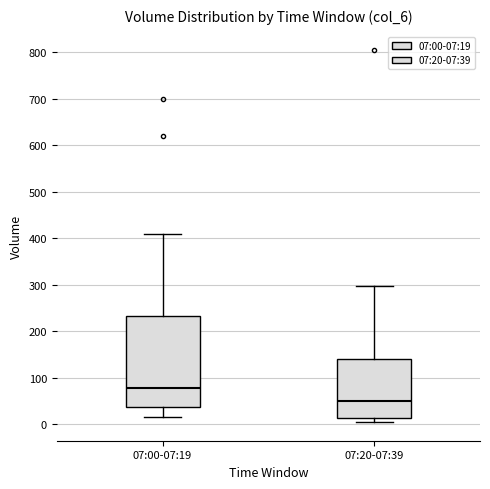

Reading left to right, transcribe this box plot: for each box, give where its median line is, the range the box spans, and where its two whiskers end, as read against the y-axis. The values are not printed on the chart, so give them approximately, as read against the axis.

07:00-07:19: median 80, box 40 to 230, whiskers 20 to 410
07:20-07:39: median 50, box 10 to 140, whiskers 0 to 300